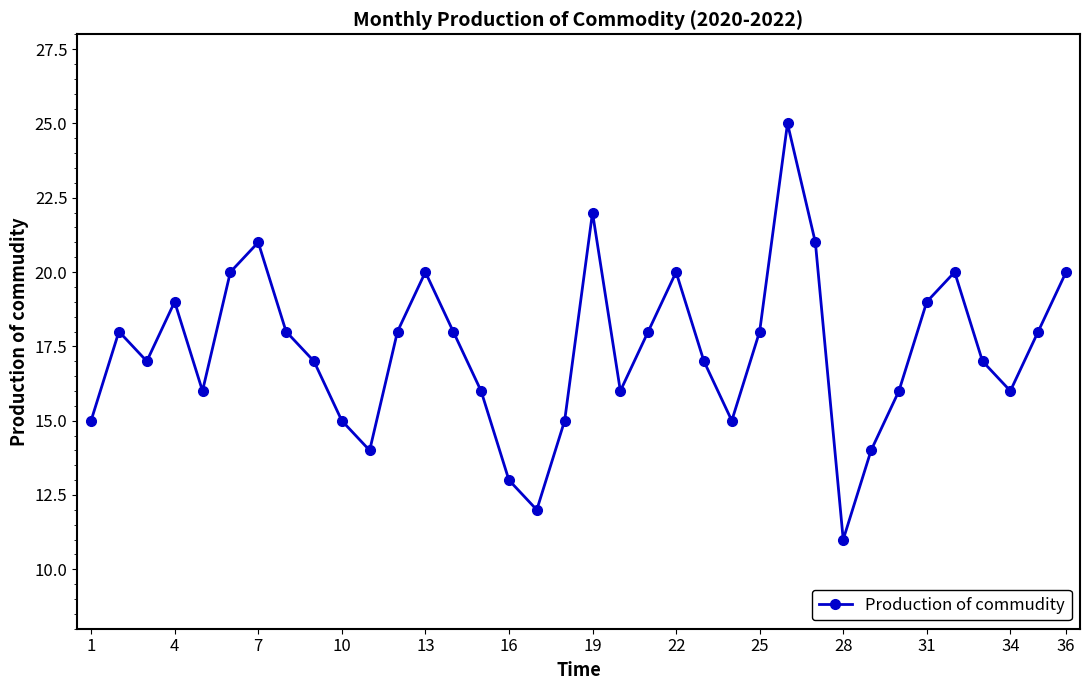

What is the difference between the second highest and second lowest values?

10